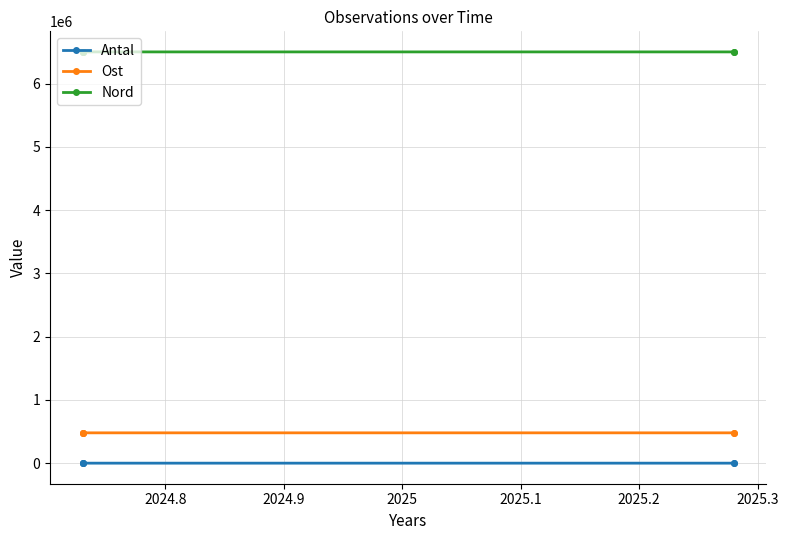

How many distinct data groups are displayed?

3